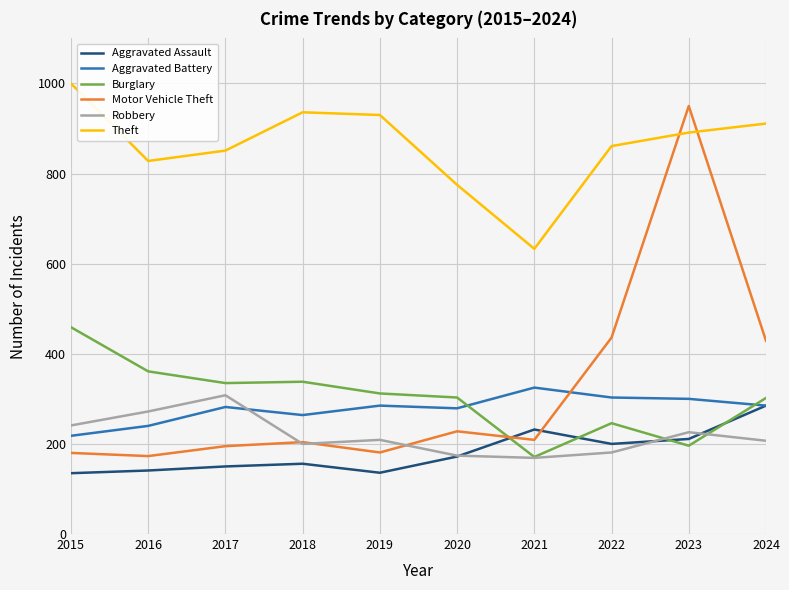

What is the spread (max minus min) of values at 2018?

780